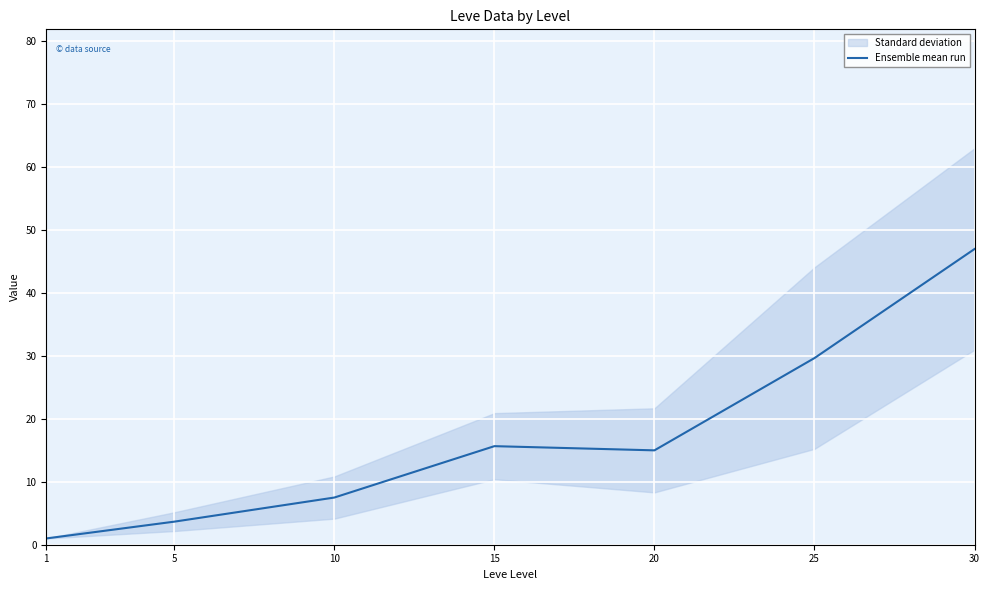

At which category does the data reach its first local peak?

15